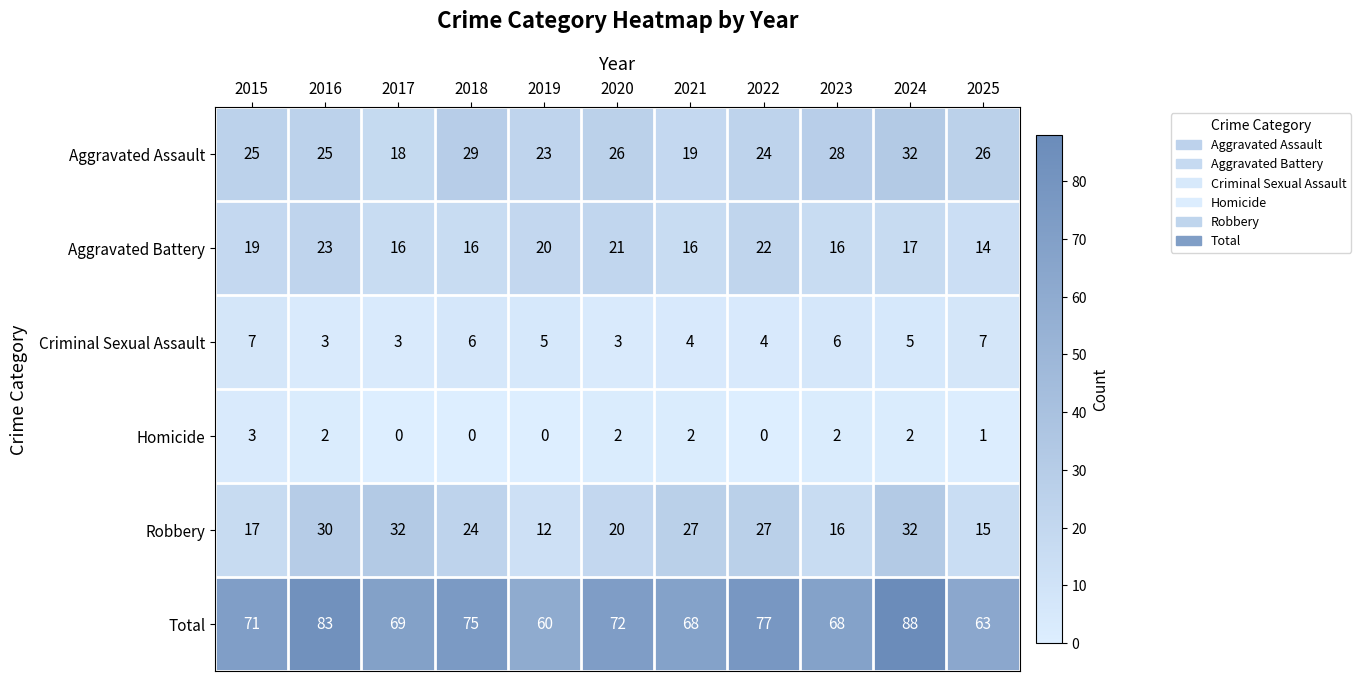

What is the sum of all Aggravated Battery values?

200